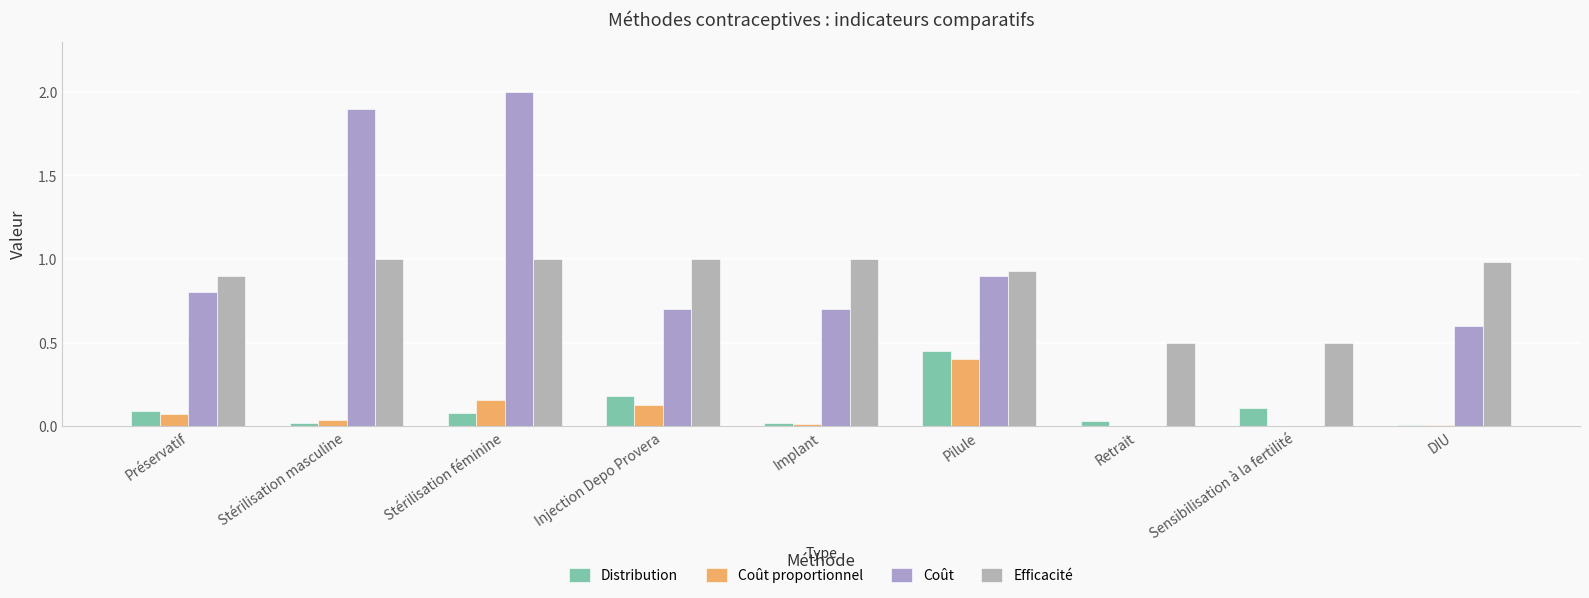

What is the spread (max minus min) of values at Préservatif?

0.8